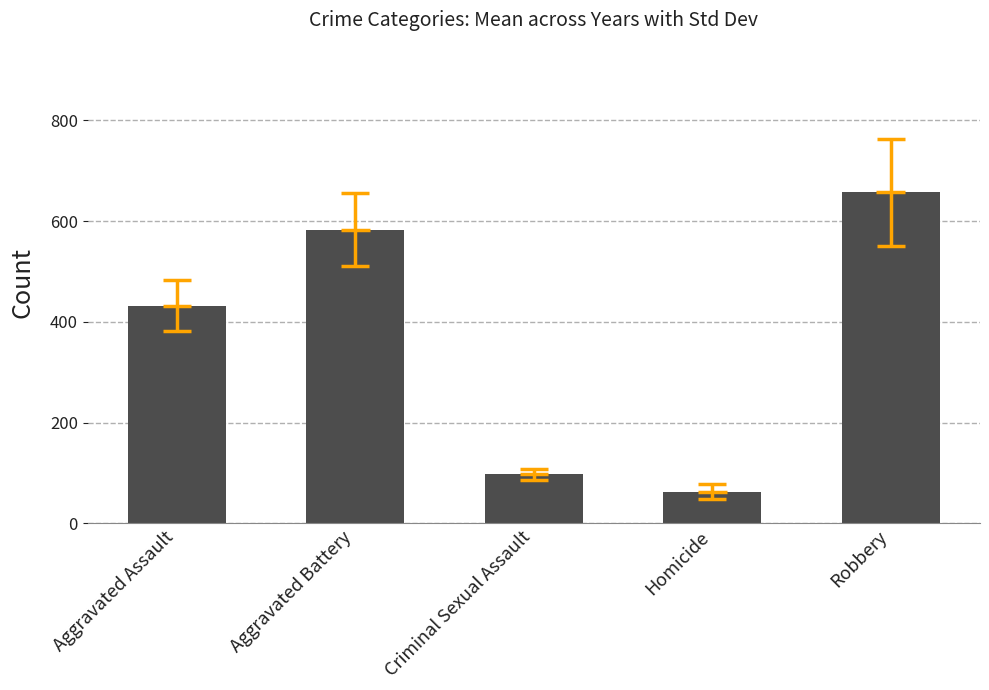

The chart shows a value of 889.3 at Aggravated Battery. True or false?

False